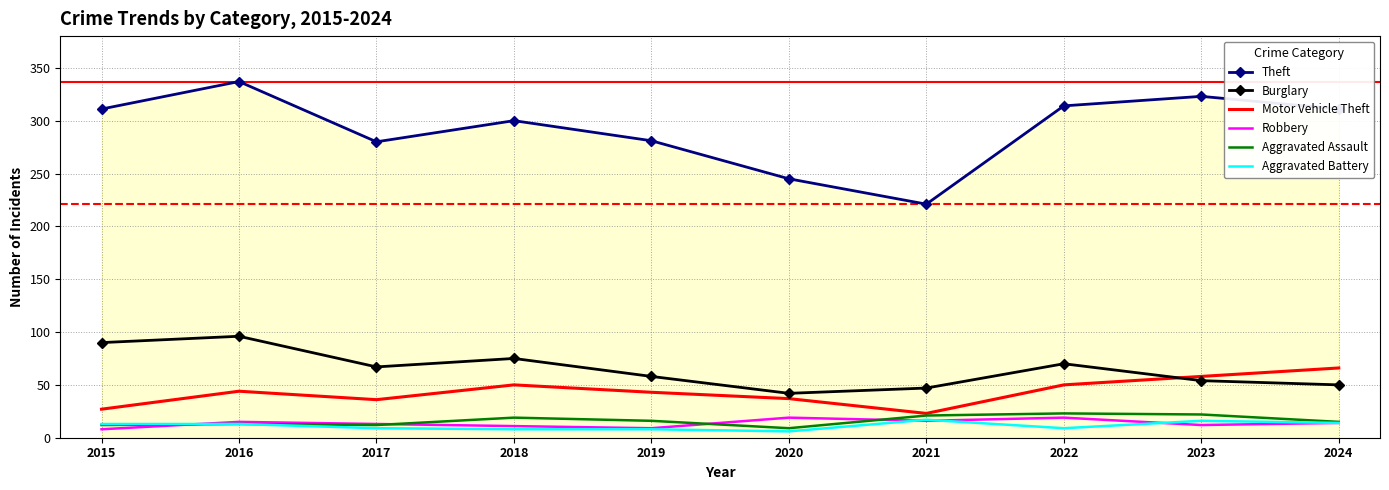

Which series has the widest spread of values?

Theft